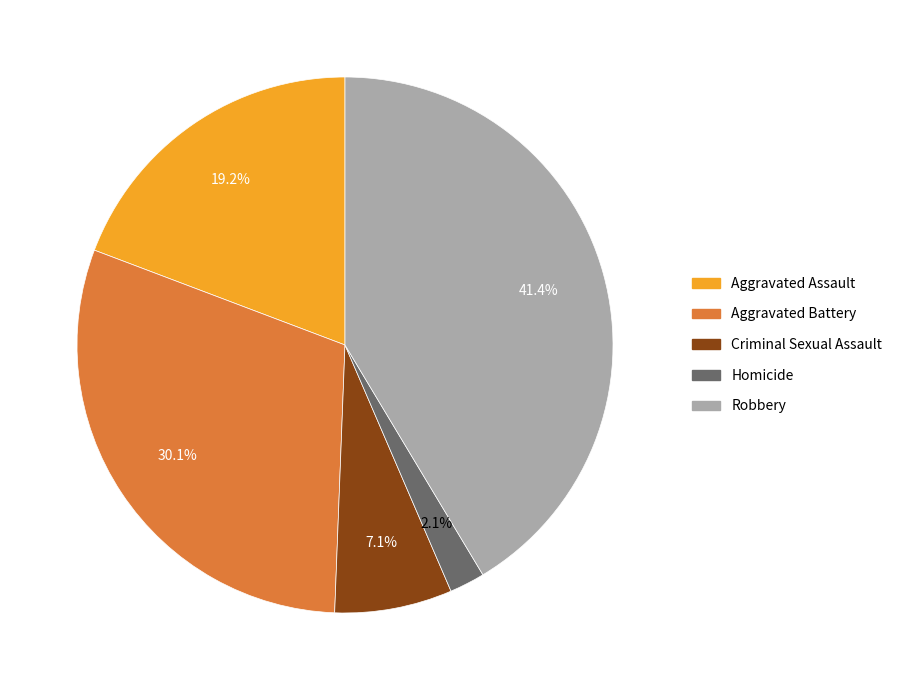

Rank the categories by value from highest to lowest.

Robbery, Aggravated Battery, Aggravated Assault, Criminal Sexual Assault, Homicide